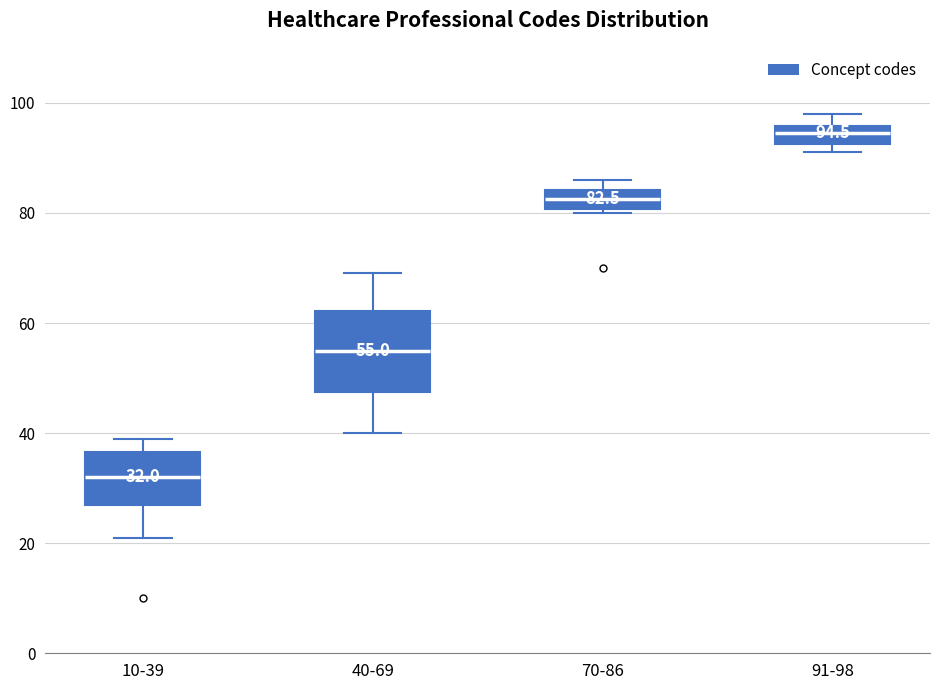

Comparing the boxes themselves (not the whiskers), which one is the tallest?

40-69